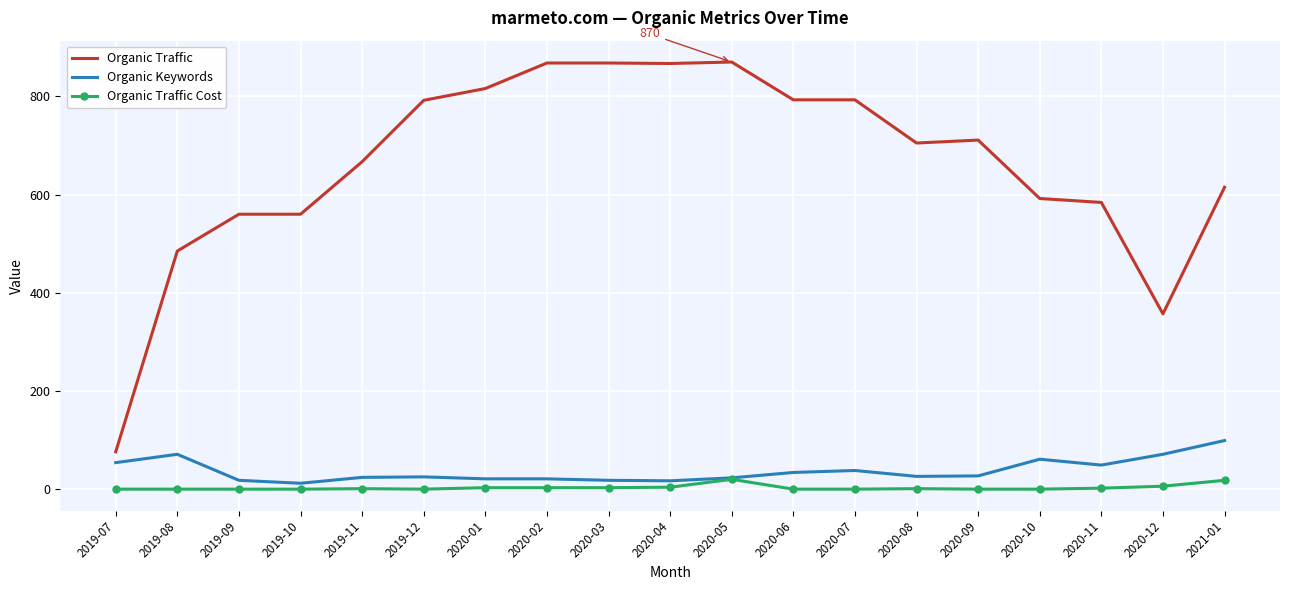

Between 2019-07 and 2020-04, which series saw the biggest shift?

Organic Traffic